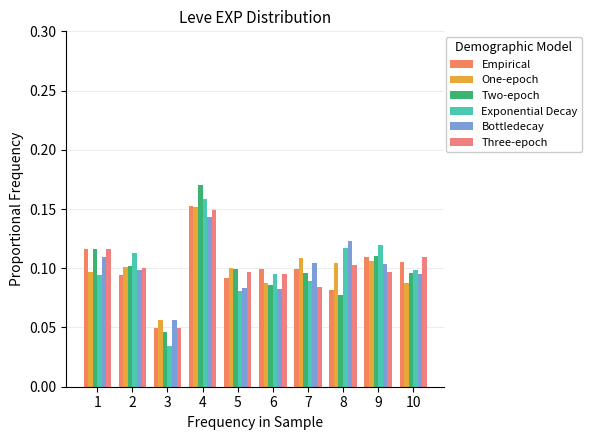

Does the chart contain any negative values?

No